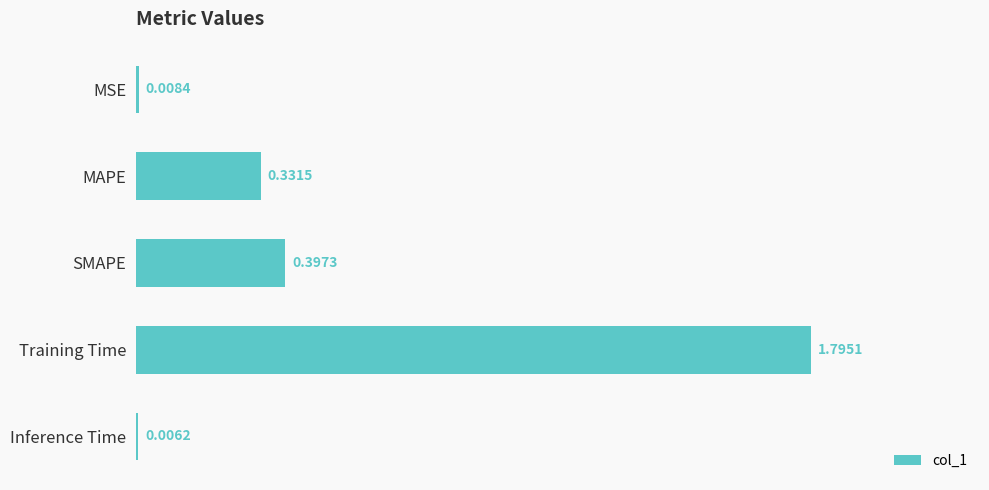

What is the greatest value displayed?

1.8